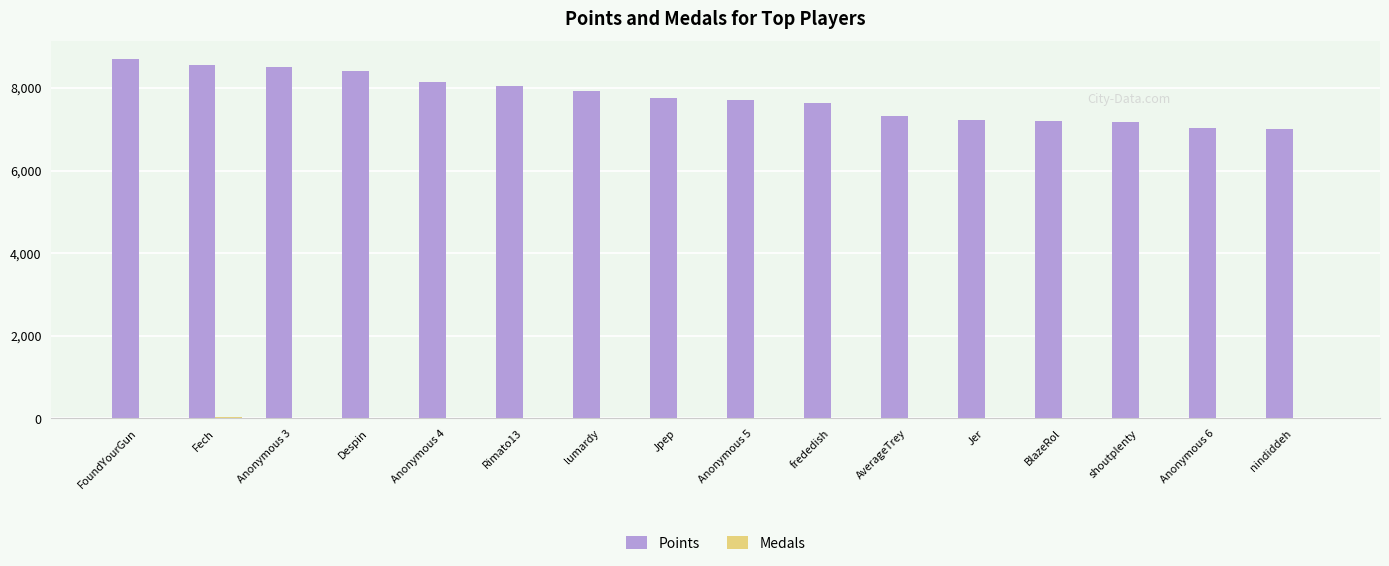

Which series has the largest total across all categories?

Points